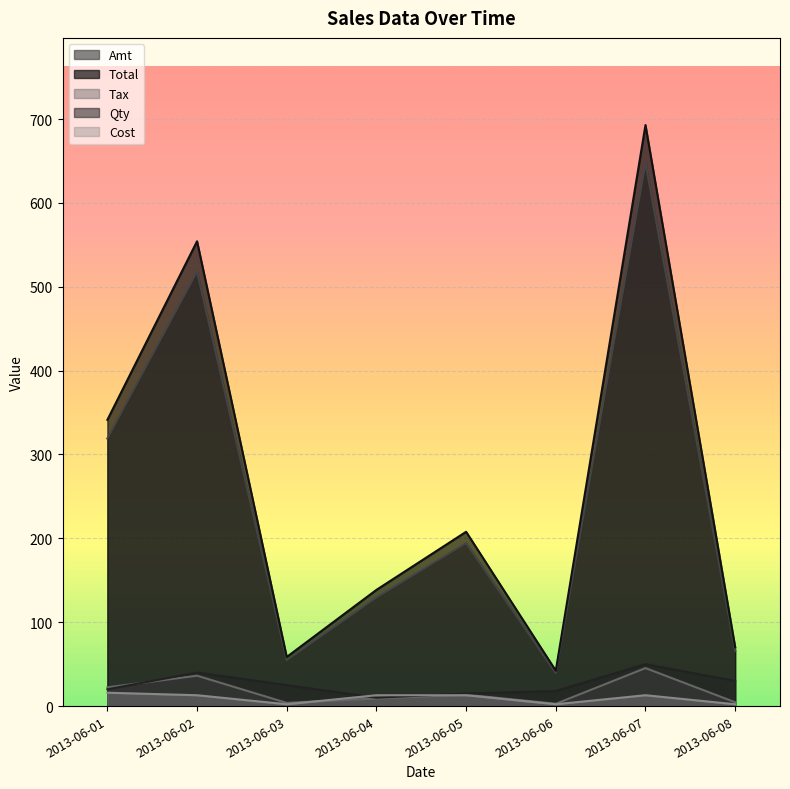

In Total, how many points are higher than both neighbors (excluding endpoints)?

3